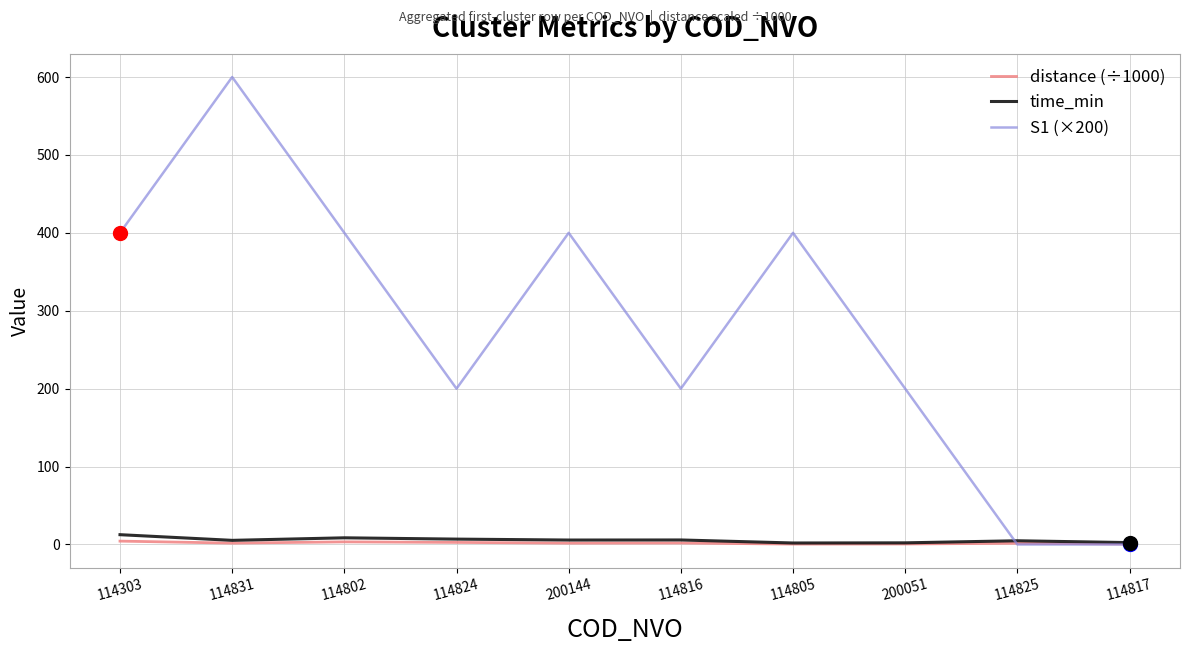

What is the spread (max minus min) of values at 114805?

399.5